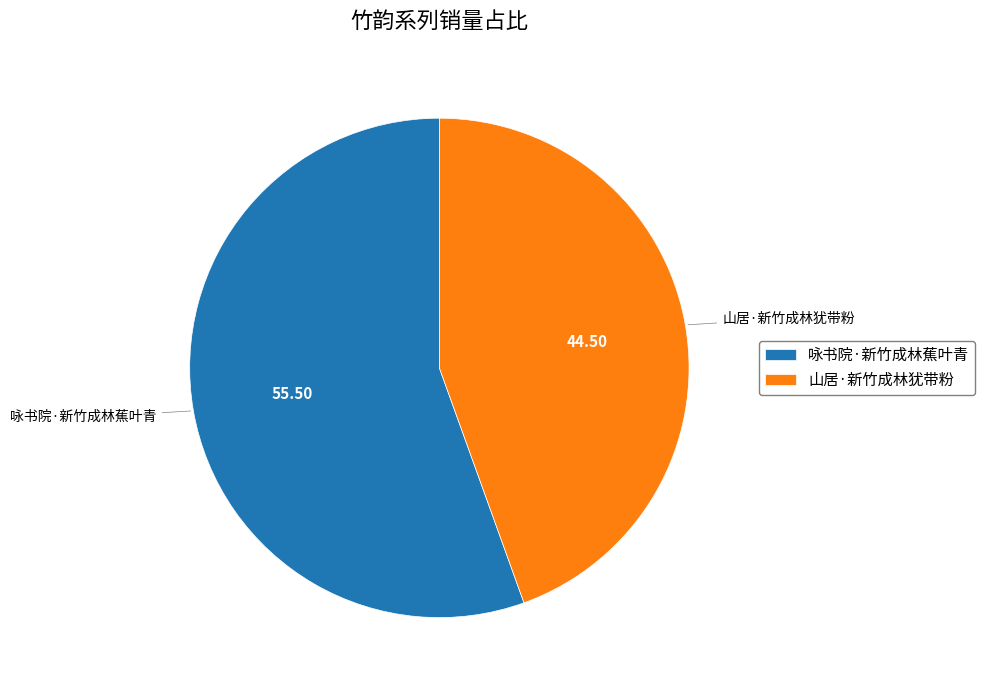

How many slices are in this pie chart?

2